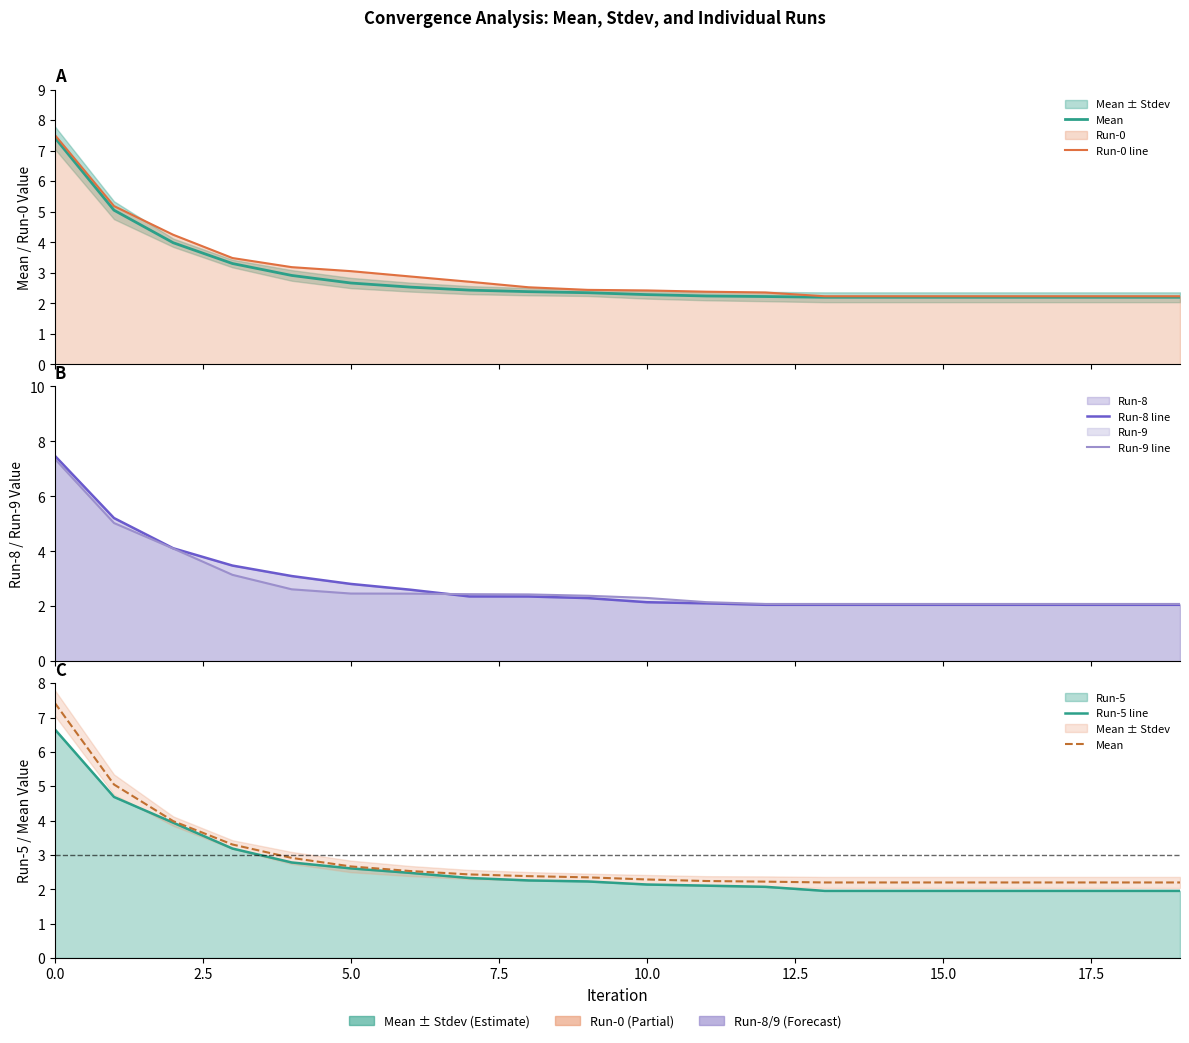

Is the value of Run-5 line at 0.0 greater than the value of Run-9 line at 9?

Yes